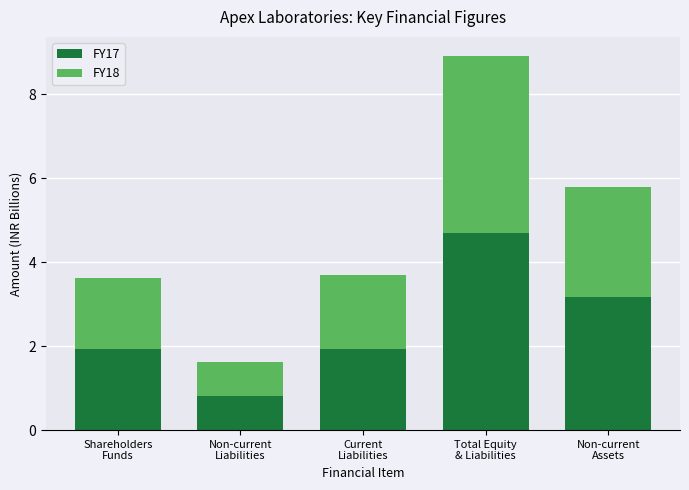

Reading left to right, what are the values for FY17?

1.9	0.8	1.9	4.7	3.2